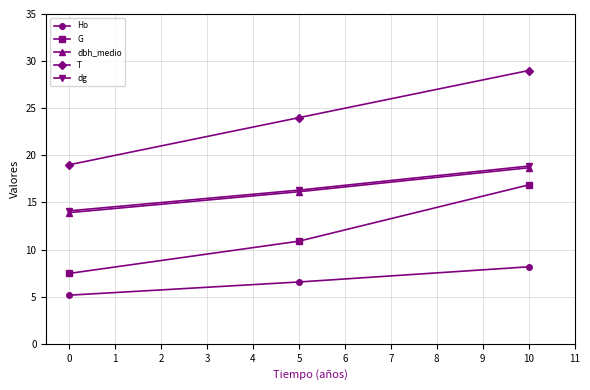

True or false: Ho has a value of 6.7 at 0.

False